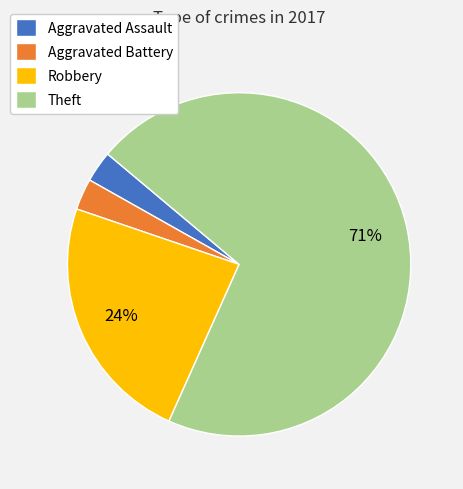

Is it true that Robbery is 34% of the pie?

False